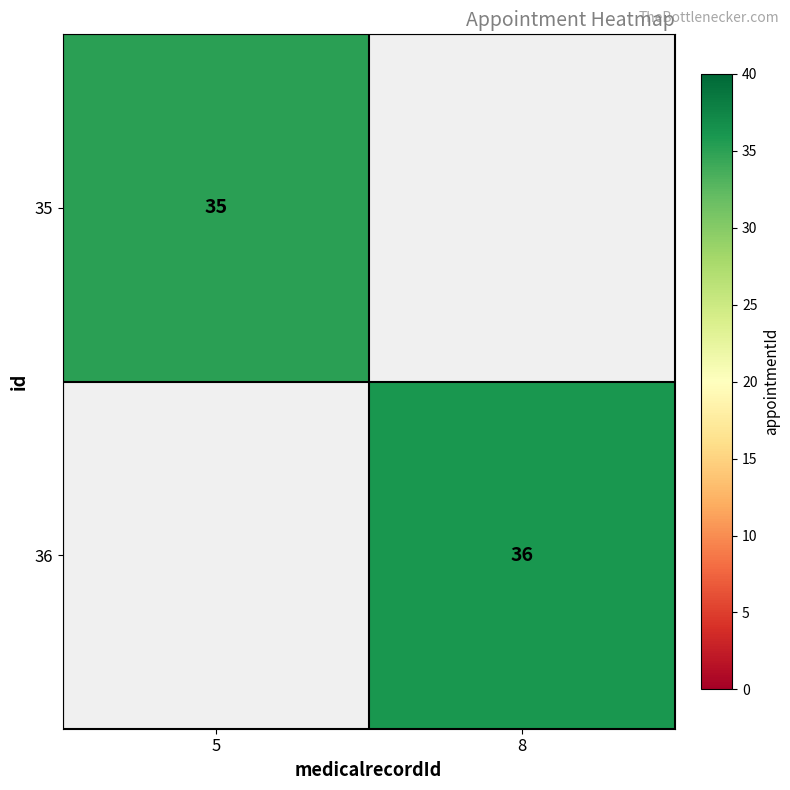

True or false: 35 has a value of 35 at 5.

True